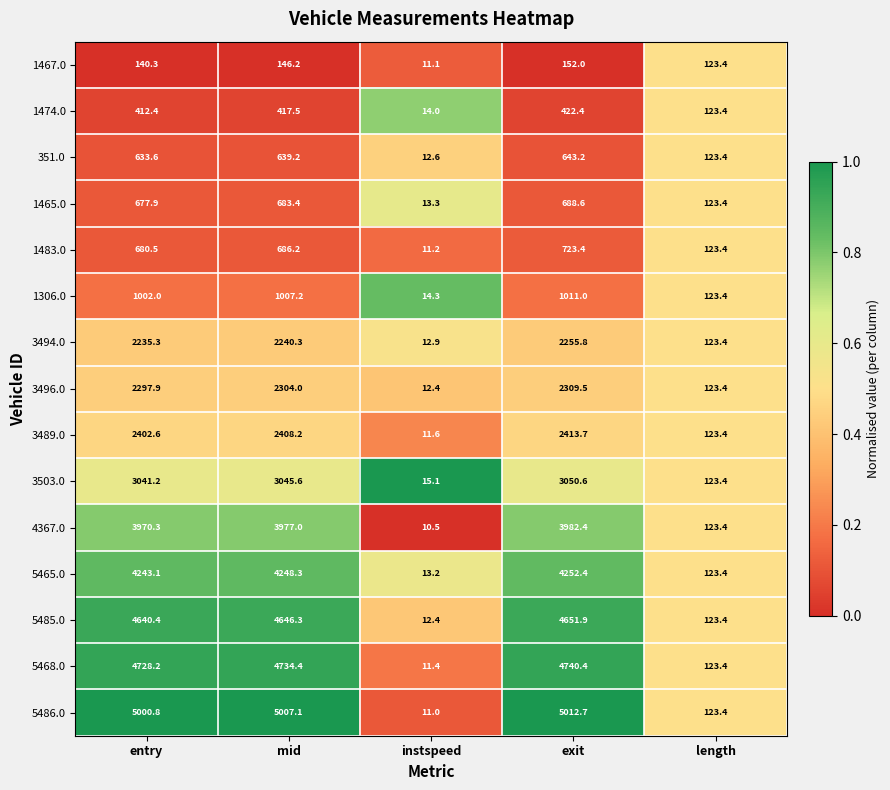

Rank the series at entry from highest to lowest value.

5486.0, 5468.0, 5485.0, 5465.0, 4367.0, 3503.0, 3489.0, 3496.0, 3494.0, 1306.0, 1483.0, 1465.0, 351.0, 1474.0, 1467.0